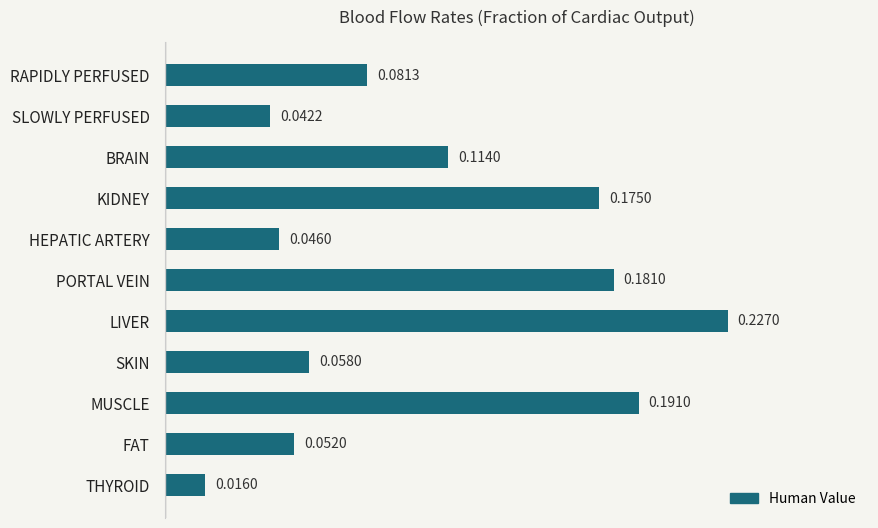

Which has a higher value, KIDNEY or MUSCLE?

MUSCLE